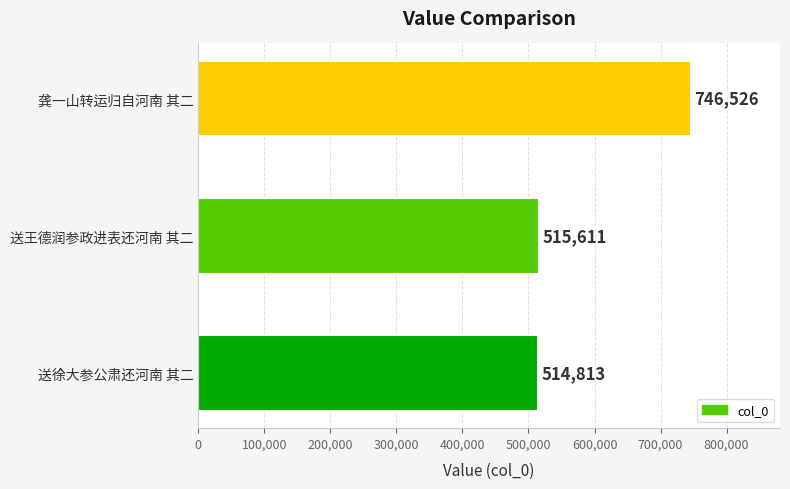

At which category does the chart reach its peak across all series?

龚一山转运归自河南 其二